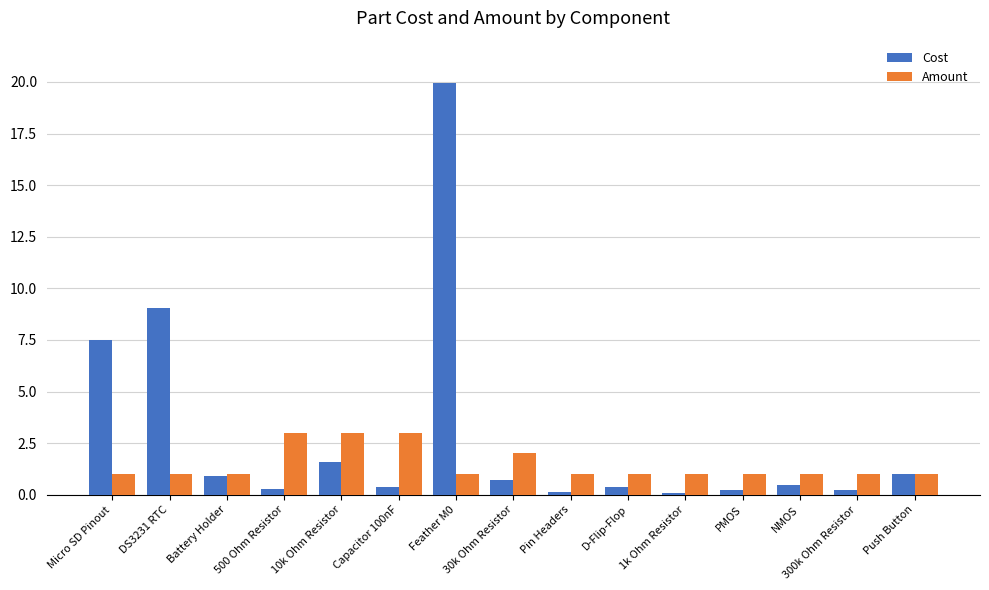

Does the chart contain any negative values?

No